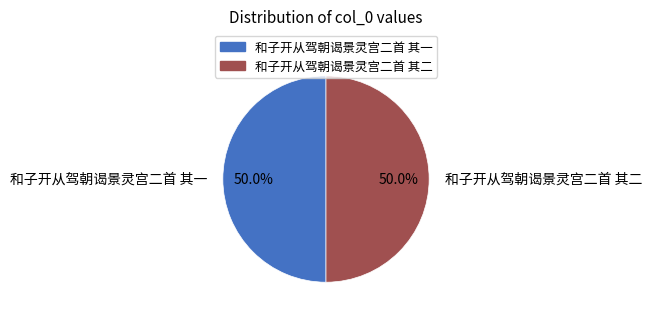

How much of the chart is everything except 和子开从驾朝谒景灵宫二首 其一?

50.0%